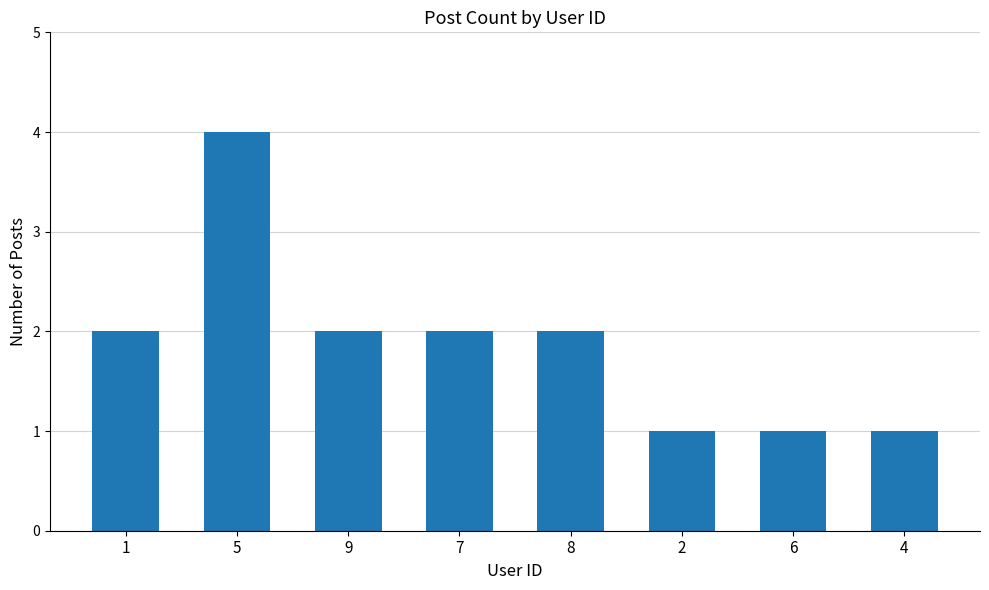

True or false: the data shows 0 at 4.

False